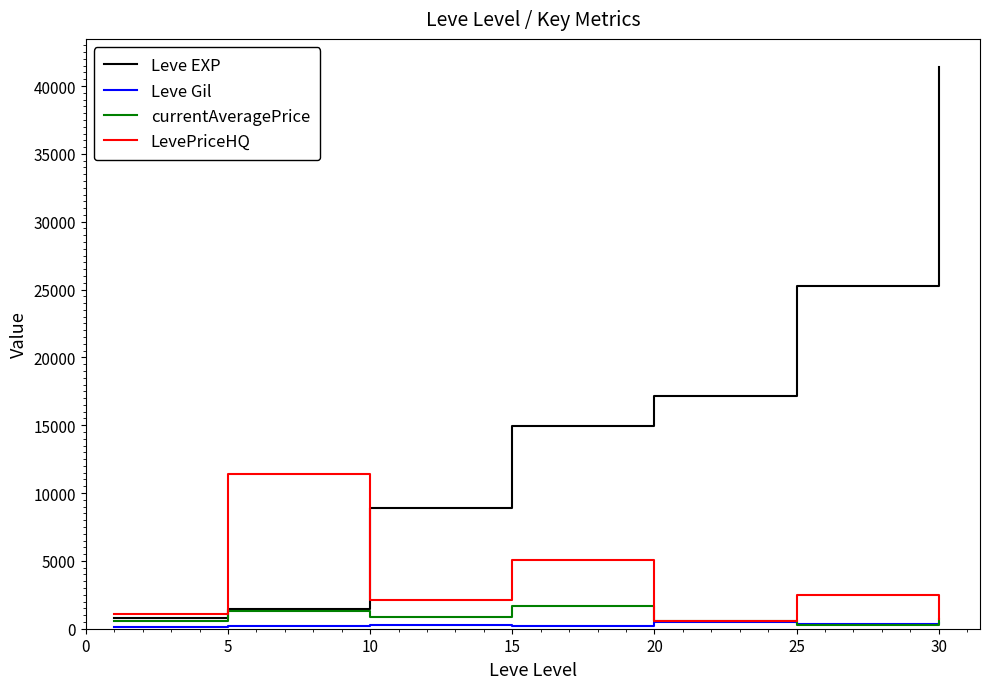

What is the maximum value for LevePriceHQ?

11400.0